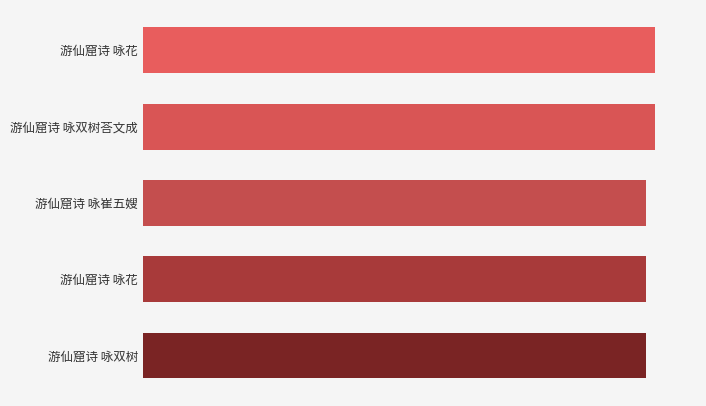

Does the chart contain any negative values?

No